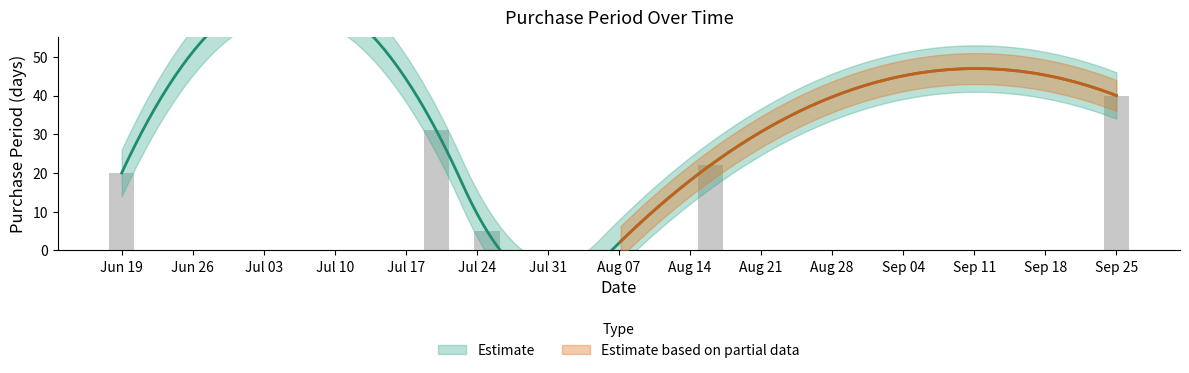

What is the change in value from Jun 19 to Aug 14?

+2